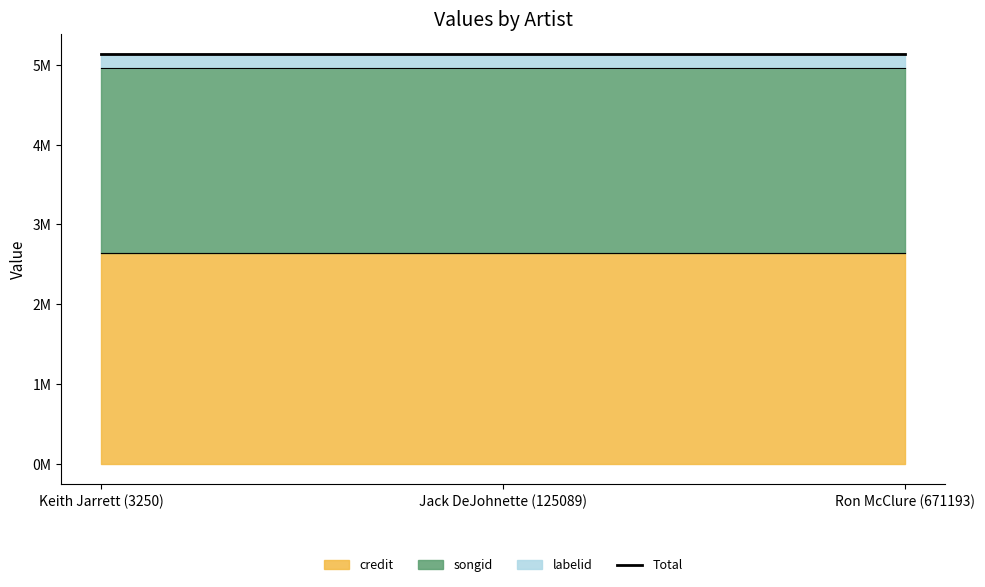

The credit series shows 1648499 at Ron McClure (671193). True or false?

False